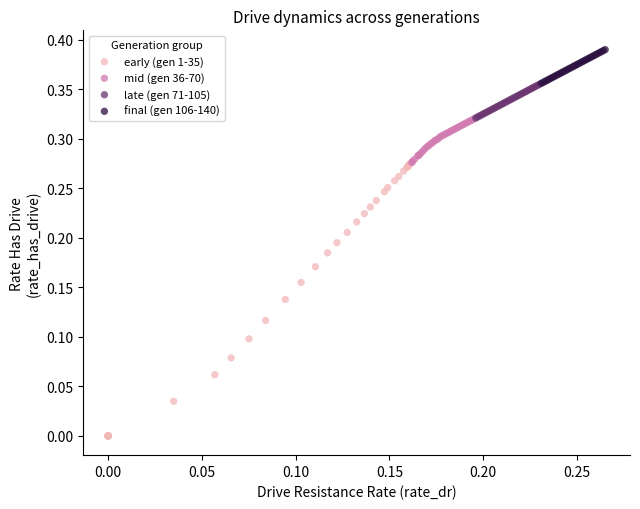

Which series contains the lowest Y value?

early (gen 1-35)